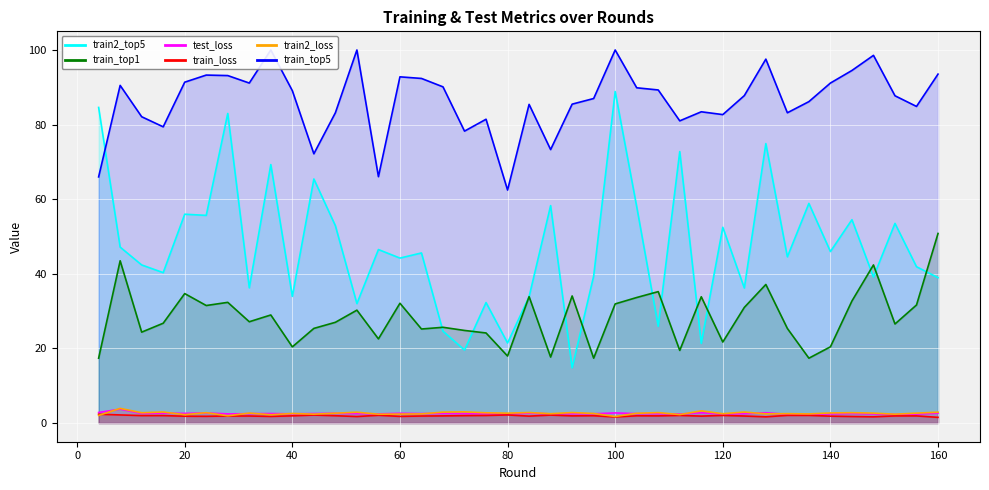

At which category is the sum across all series the highest?

100